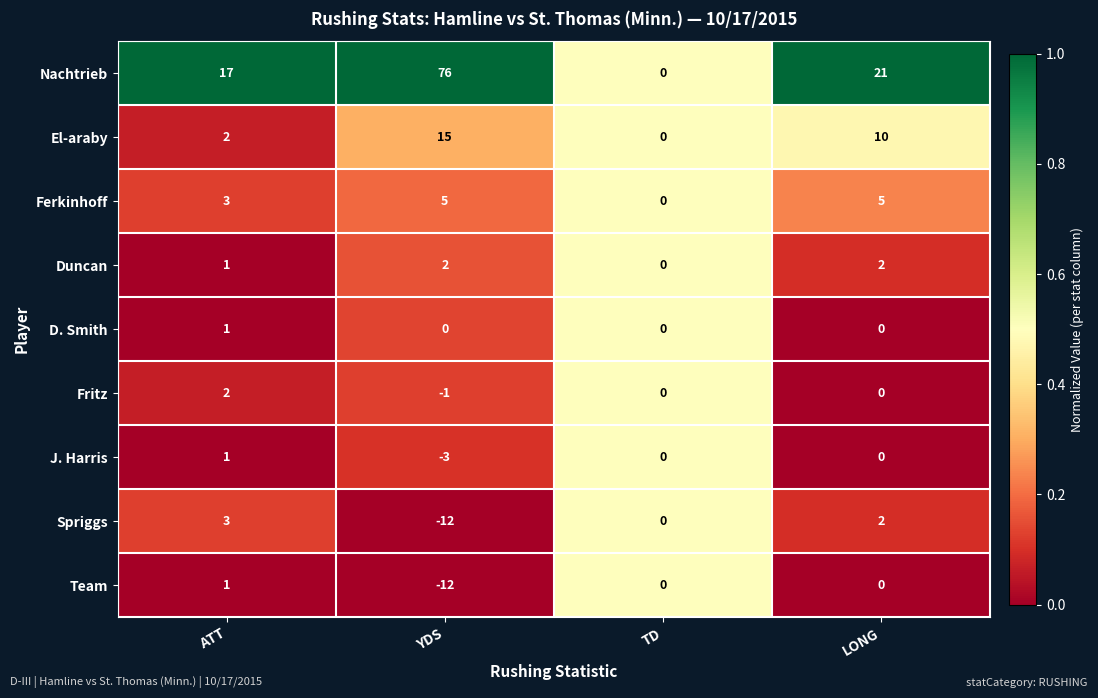

Is the value of D. Smith at LONG greater than the value of El-araby at YDS?

No